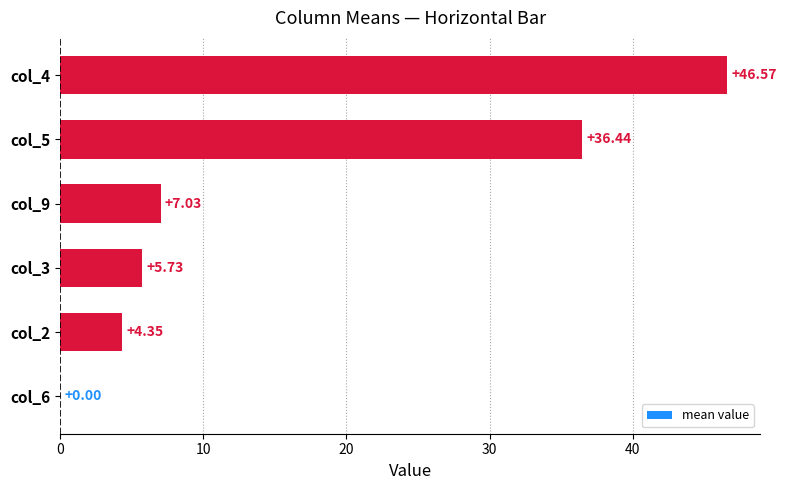

Which has a higher value, col_4 or col_6?

col_4